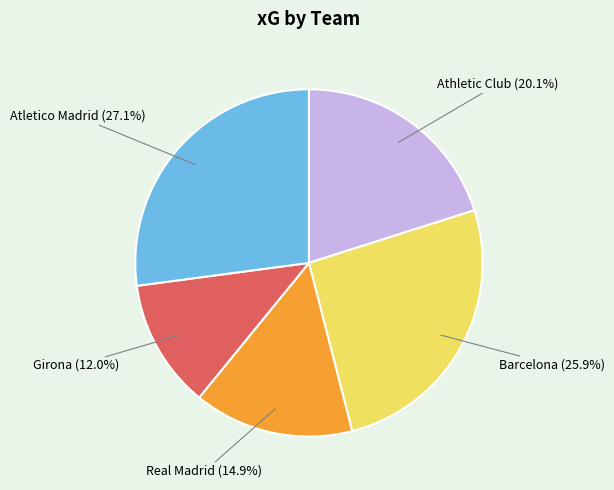

Between Atletico Madrid and Real Madrid, which is larger?

Atletico Madrid